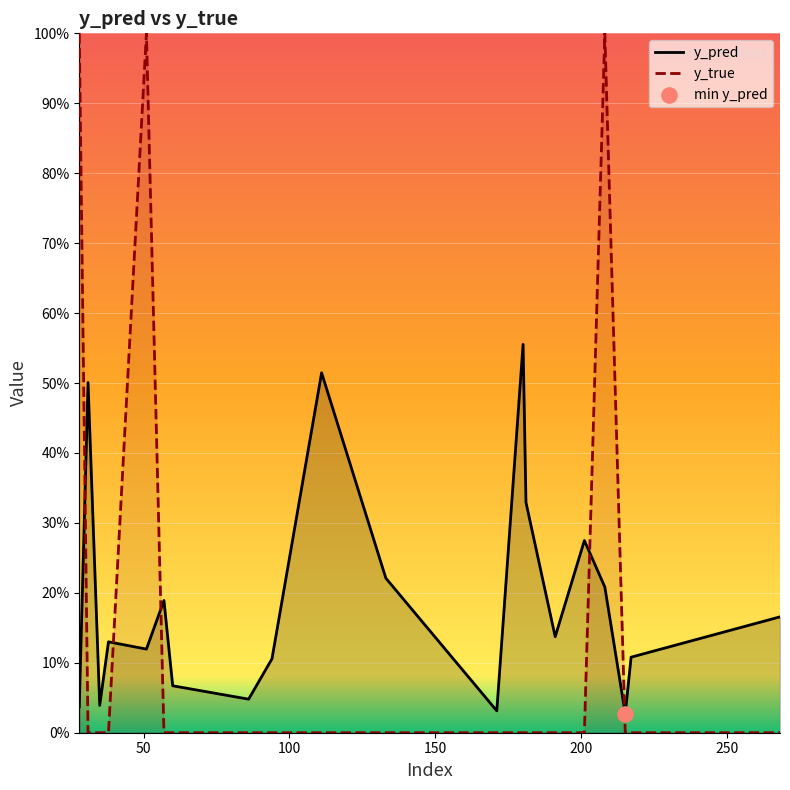

Which series reaches the minimum Y coordinate?

y_true